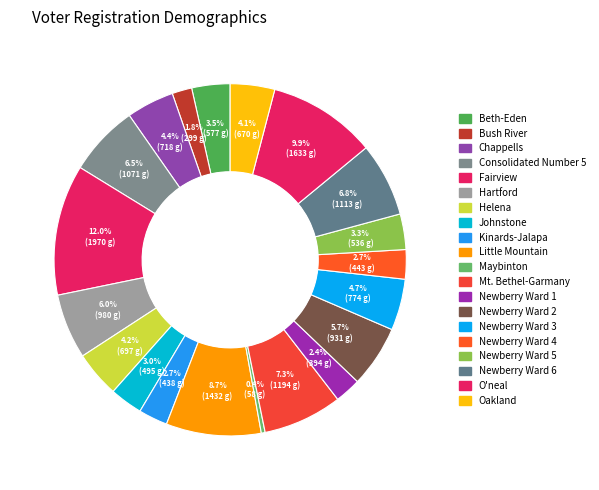

Count the number of slices in the pie.

20